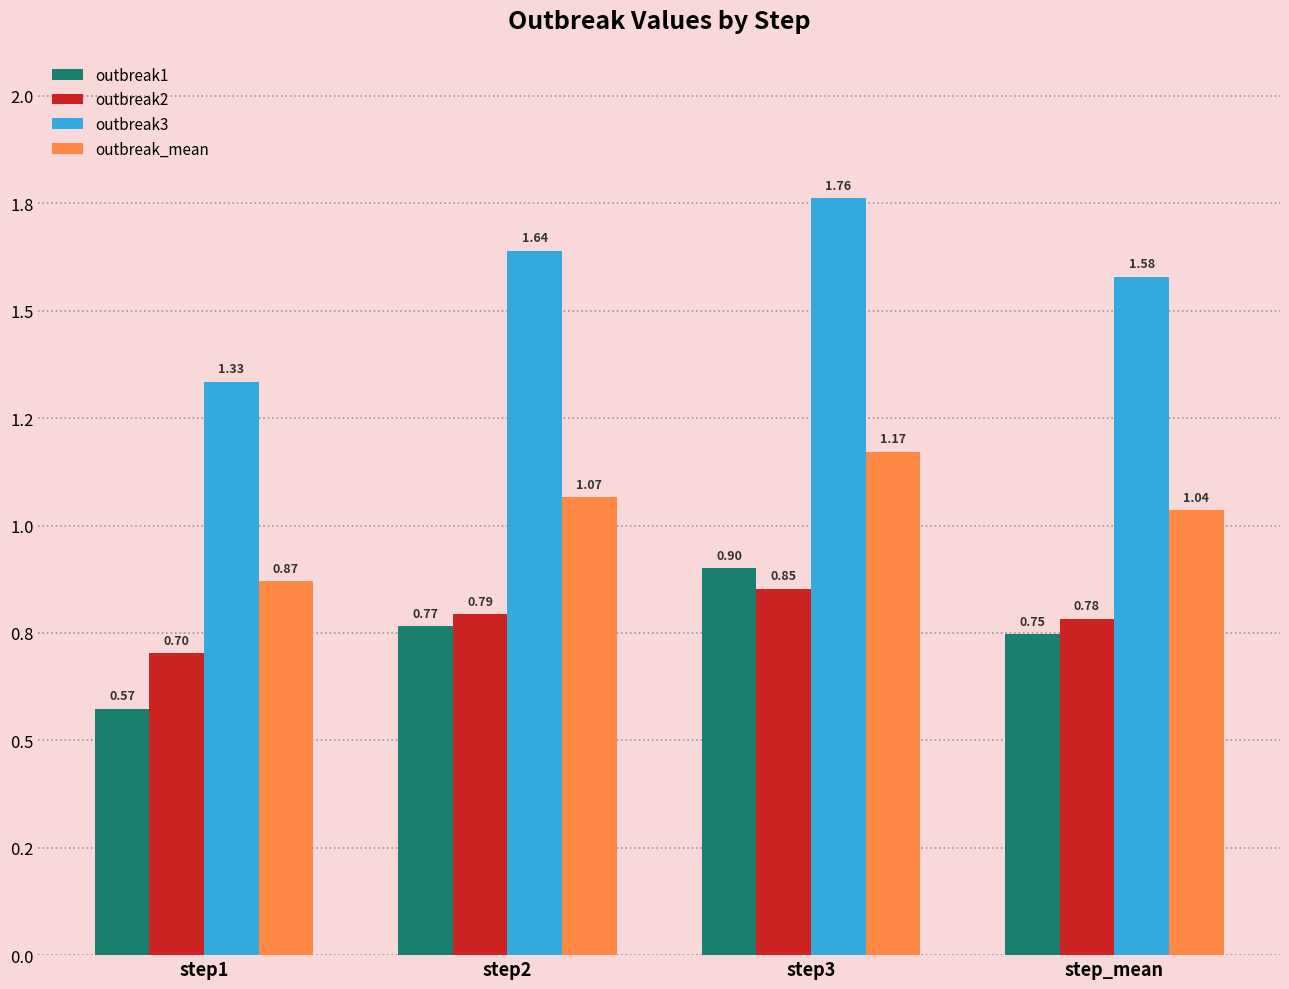

What is the label of the 4th bar from the left?

step_mean